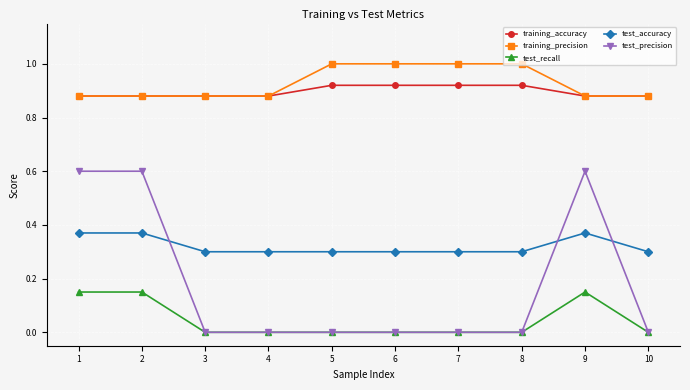

Does the chart display data point markers on the line(s)?

Yes